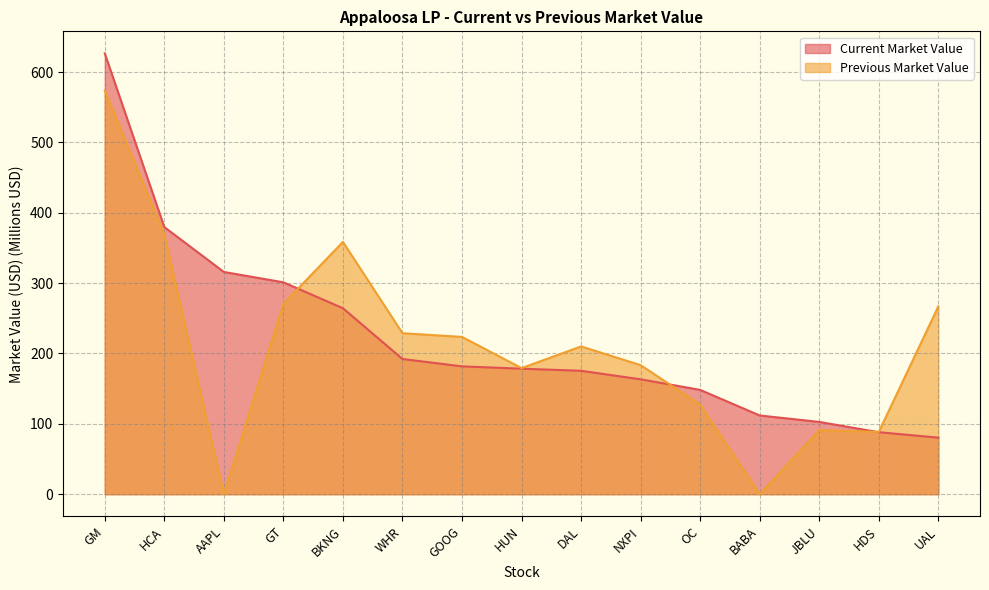

Which series has the largest range (max minus min)?

Previous Market Value